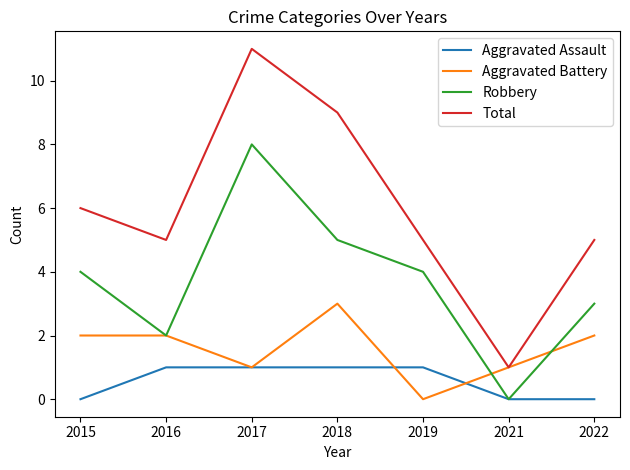

Which category has the lowest value in the Aggravated Battery series?

2019